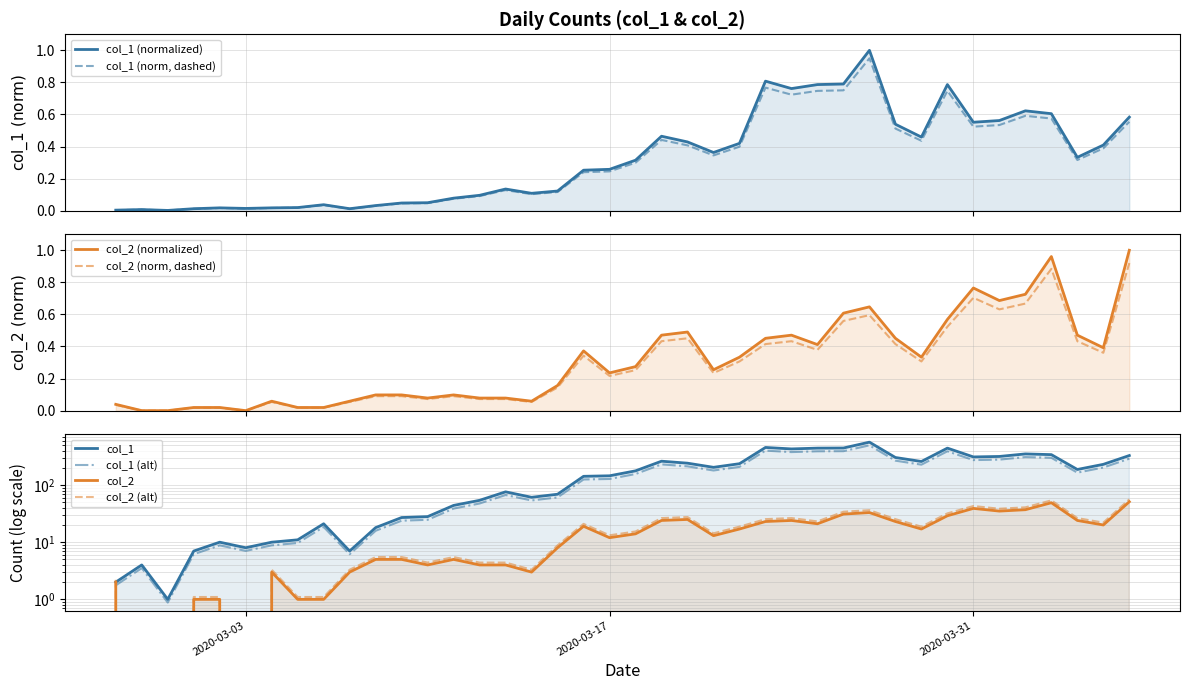

What position from the left is 2020-04-05?

39